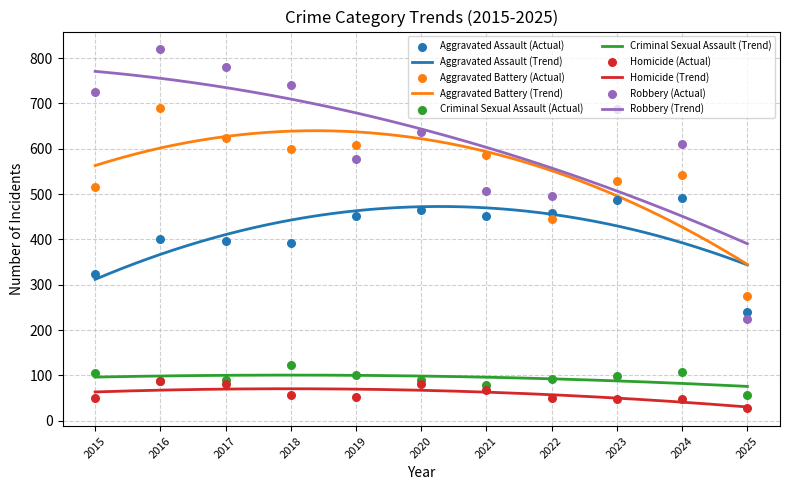

What is the total value across all series at 2020?

1959